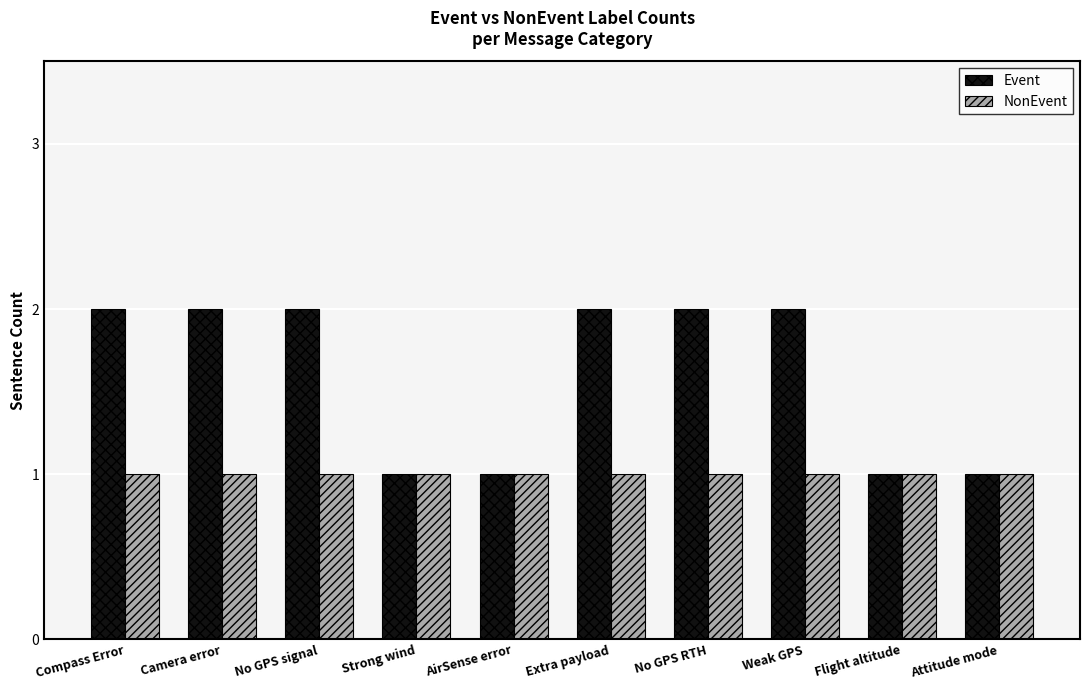

Is it true that Event equals 2 at Weak GPS?

True